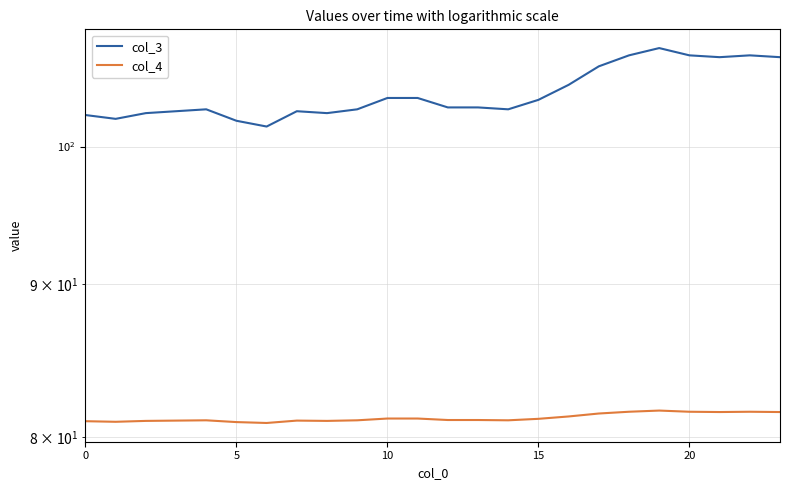

What is the sum of the col_4 values at 21 and 14?

162.6